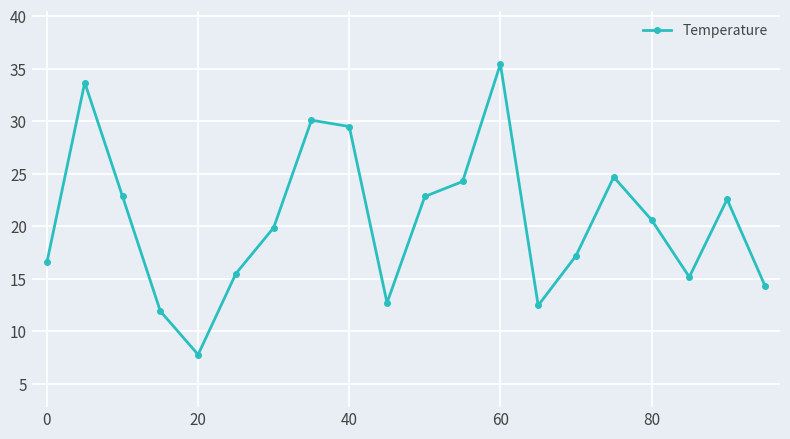

What is the difference between the maximum and minimum values?

27.7